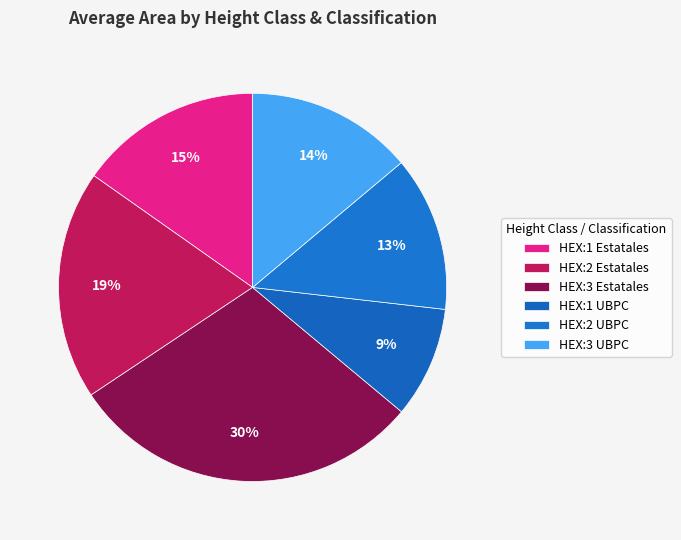

How many slices are in this pie chart?

6